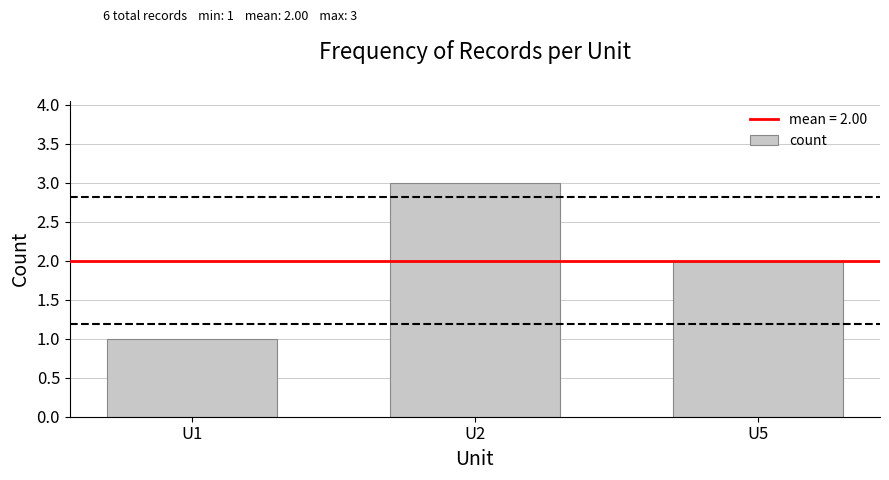

Reading right to left, what are all the values shown in this chart?

U5=2	U2=3	U1=1